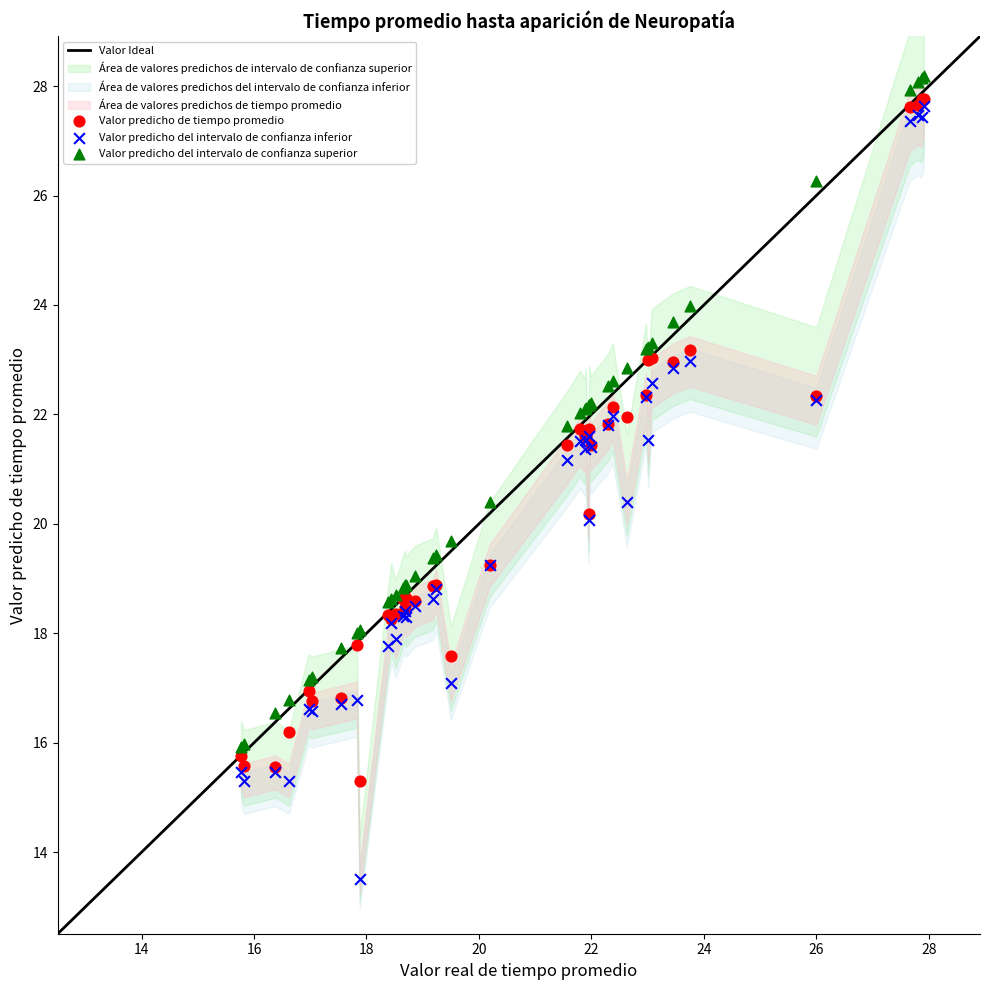

Which series contains the lowest Y value?

Valor predicho del intervalo de confianza inferior